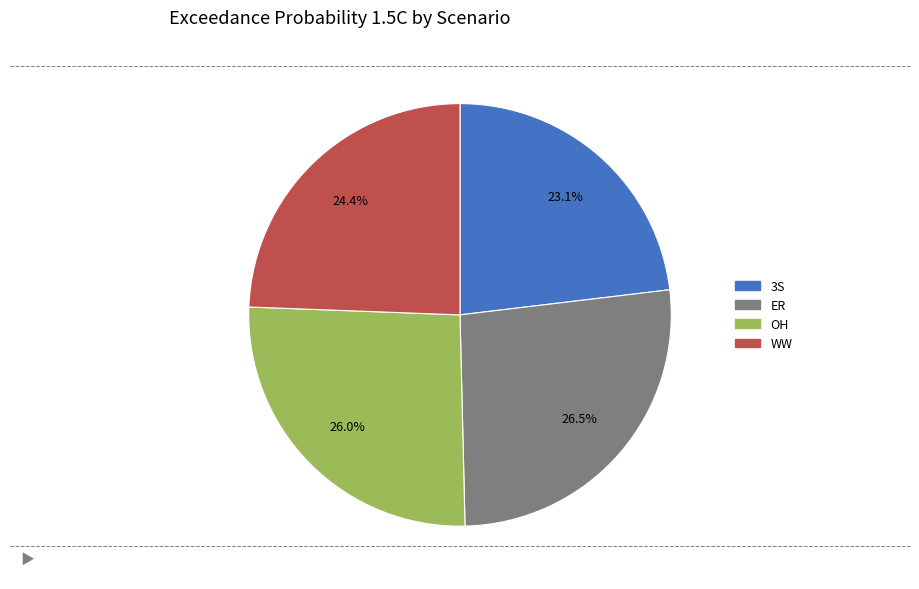

To the nearest percent, what is the combined percentage of ER and OH?

52%